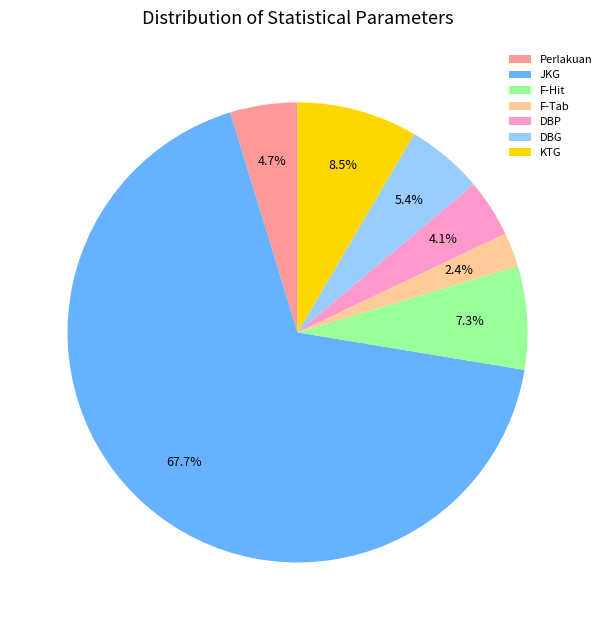

To the nearest percent, what is the combined percentage of KTG and DBG?

14%